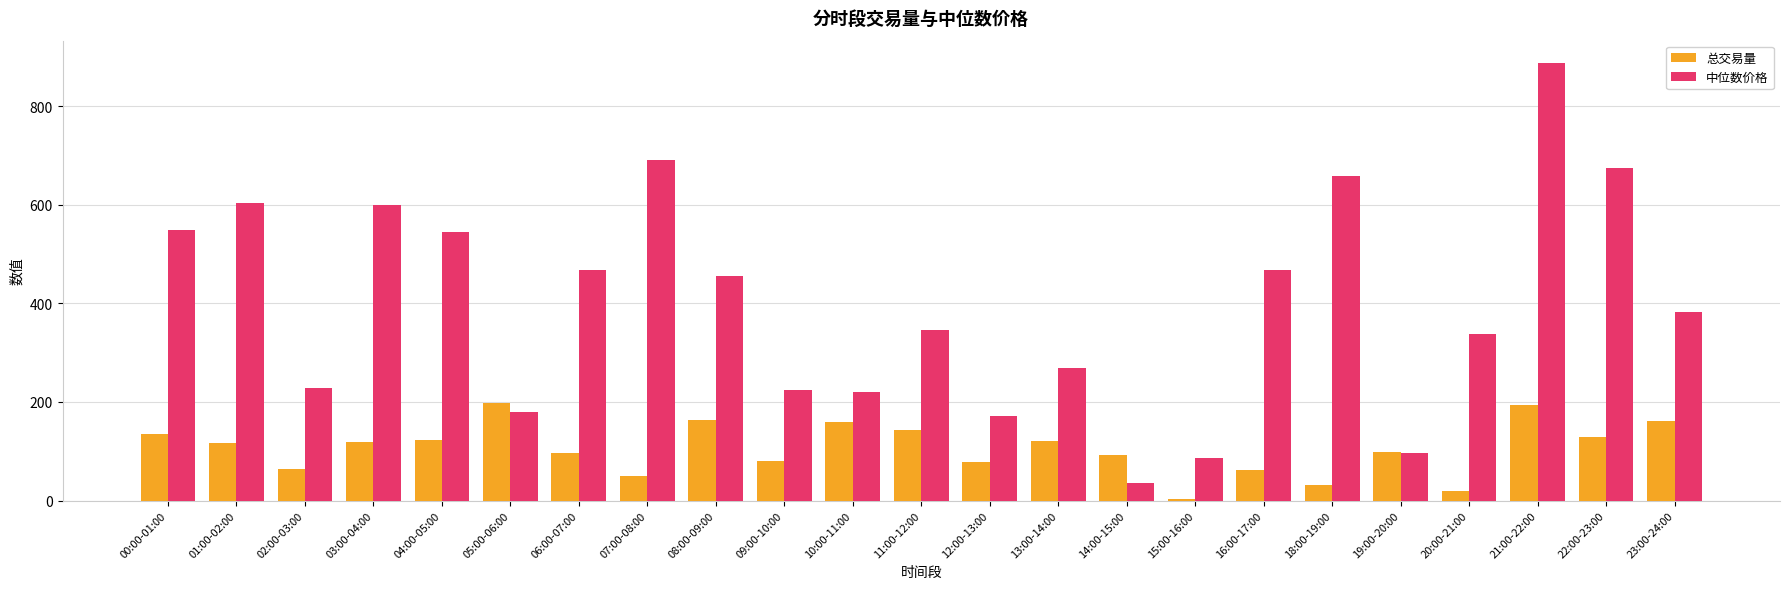

What is the spread (max minus min) of values at 11:00-12:00?

201.4